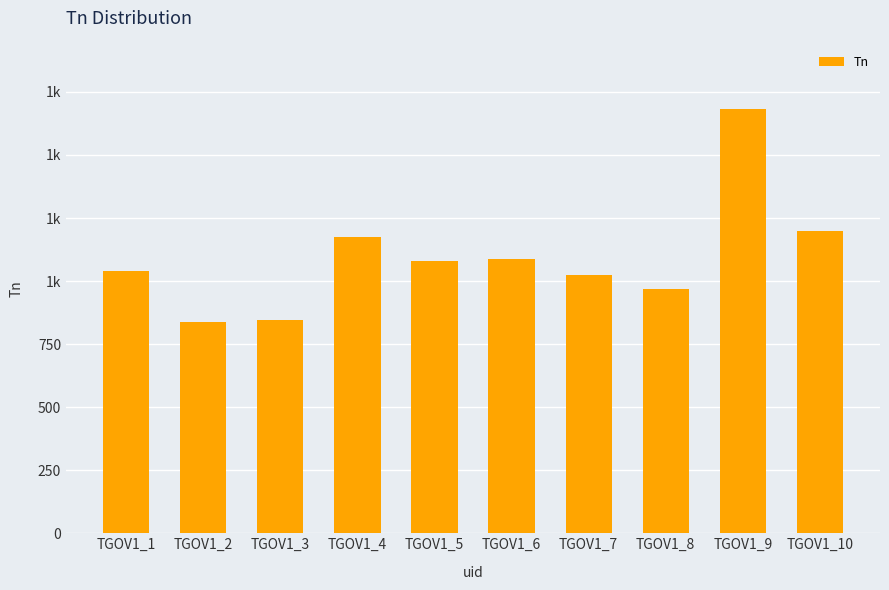

Reading left to right, what are all the values shown in this chart?

1040.0	836.0	843.7	1174.8	1080.2	1085.7	1025.2	970.2	1684.1	1199.0